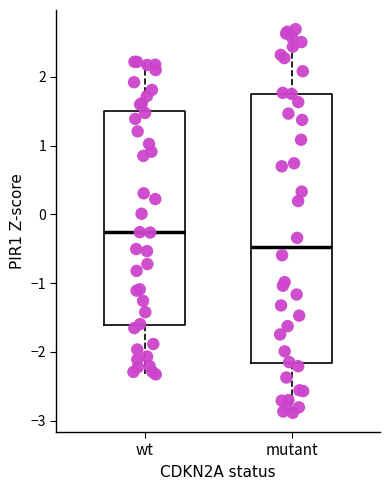

Reading left to right, transcribe this box plot: for each box, give where its median line is, the range the box spans, and where its two whiskers end, as read against the y-axis. The values are not printed on the chart, so give them approximately, as read against the axis.

wt: median -0.3, box -1.6 to 1.5, whiskers -2.3 to 2.2
mutant: median -0.5, box -2.2 to 1.8, whiskers -2.9 to 2.7